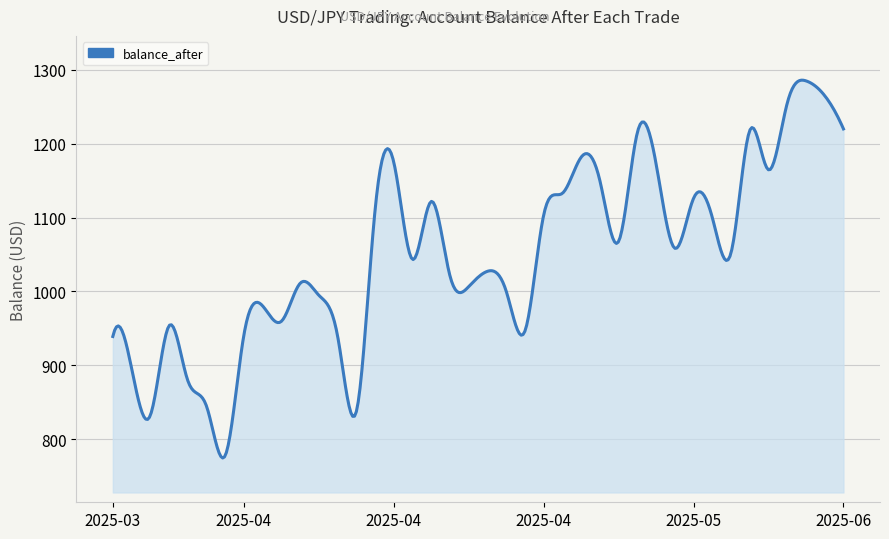

What is the difference between the maximum and minimum values?

511.9